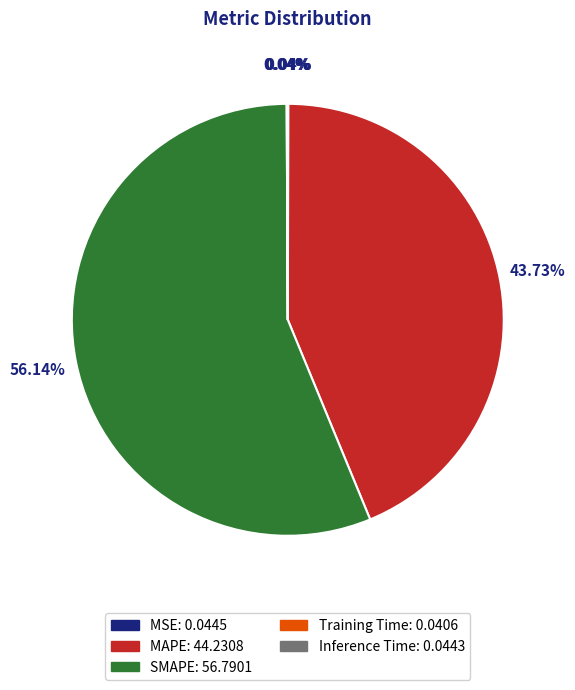

Which category has the biggest portion of the pie?

SMAPE